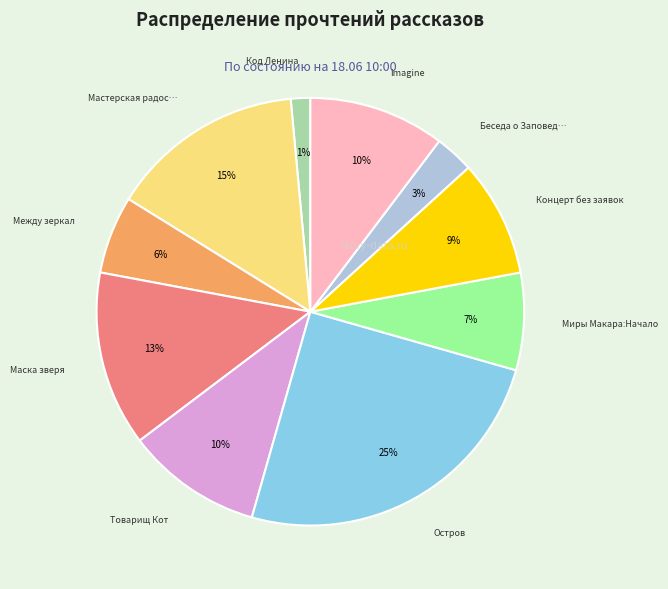

Is there any slice that represents more than half of the pie?

No